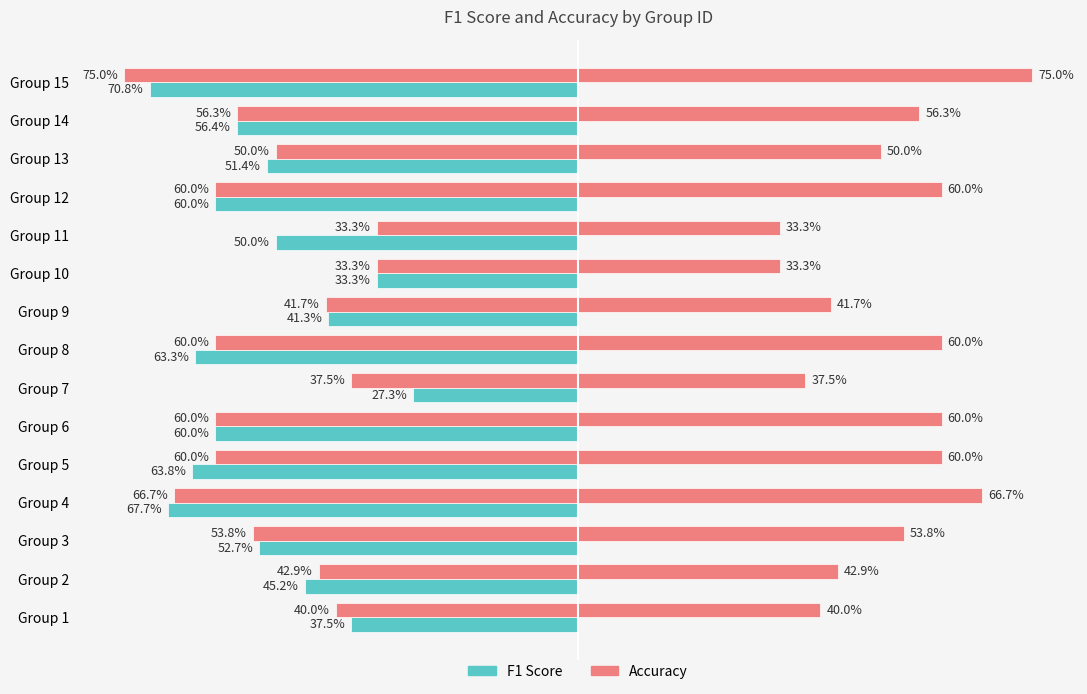

What are all the series names shown in the legend?

f1, accuracy